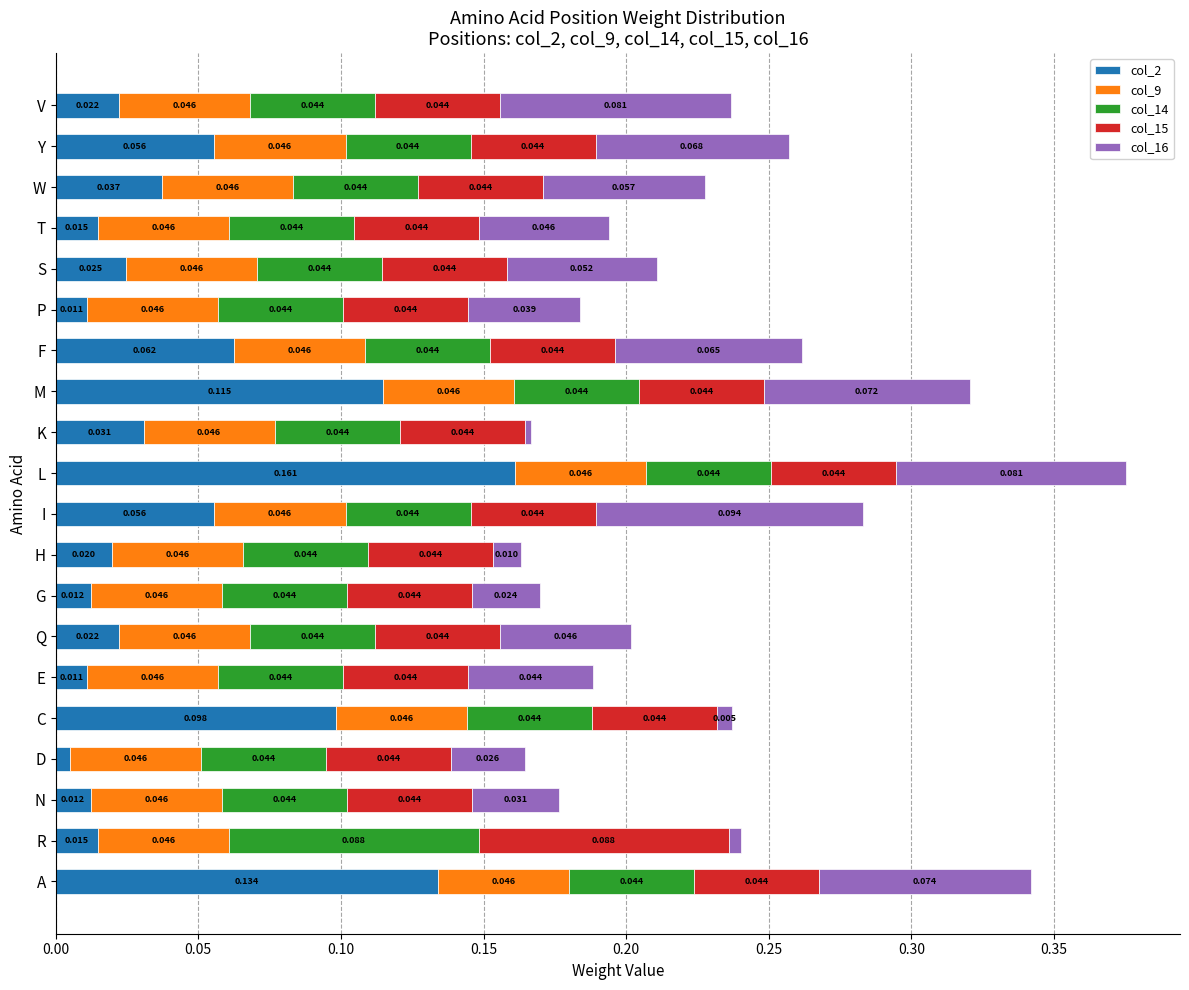

At which category is the sum across all series the highest?

L